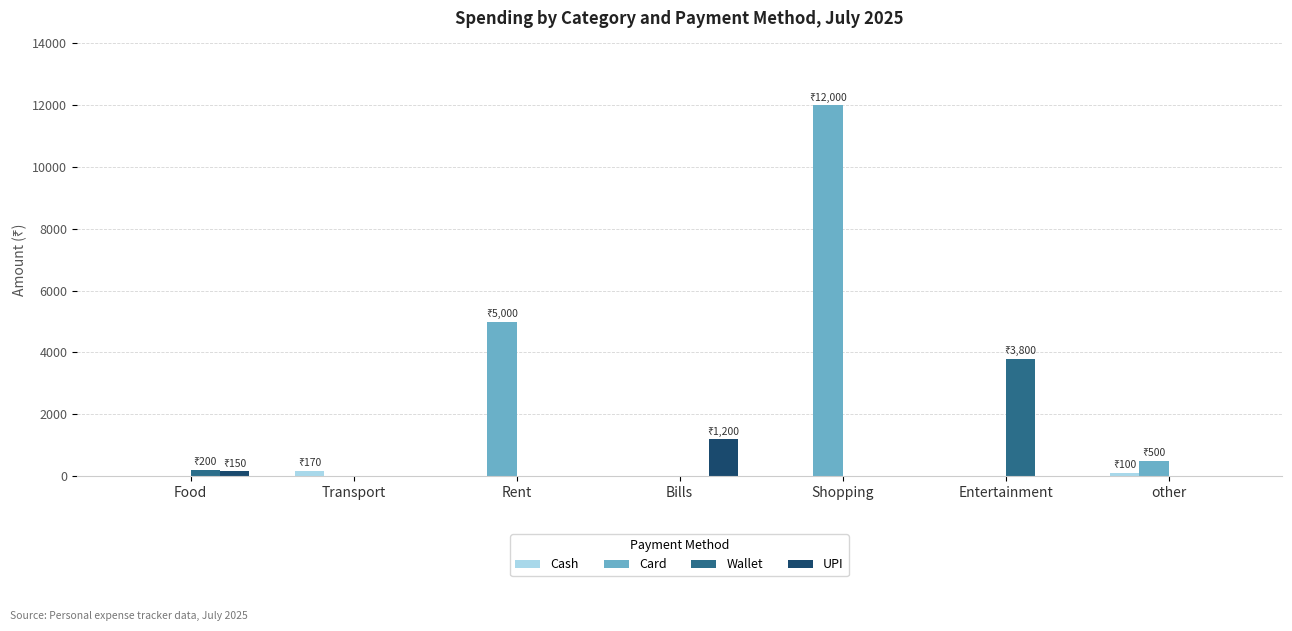

How many Cash values are between 0 and 100?

6